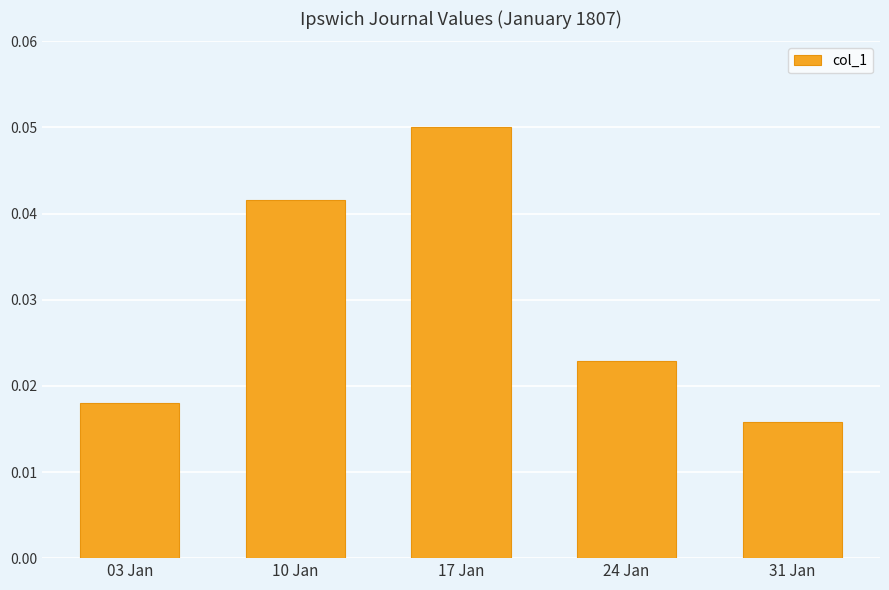

List the labels in order of value, smallest first.

31 Jan, 03 Jan, 24 Jan, 10 Jan, 17 Jan